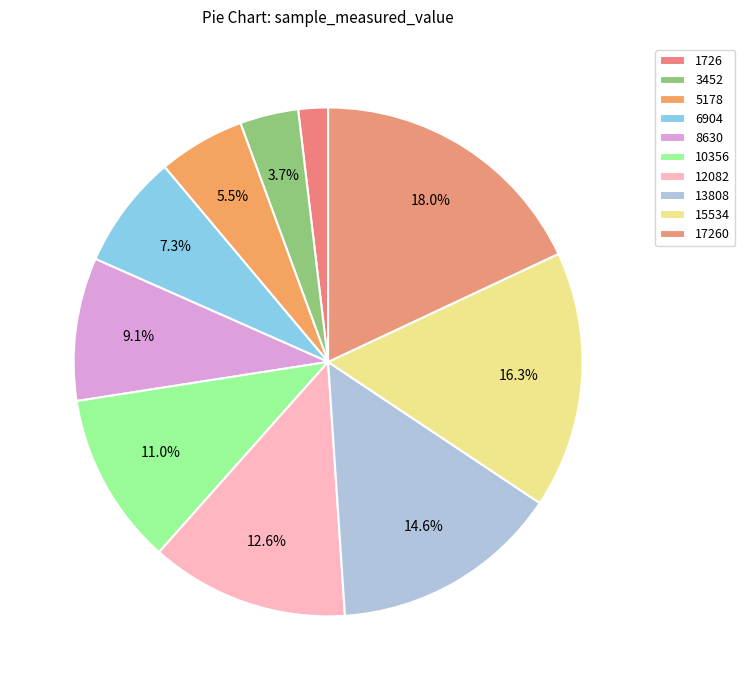

To the nearest percent, what portion does 12082 represent?

13%